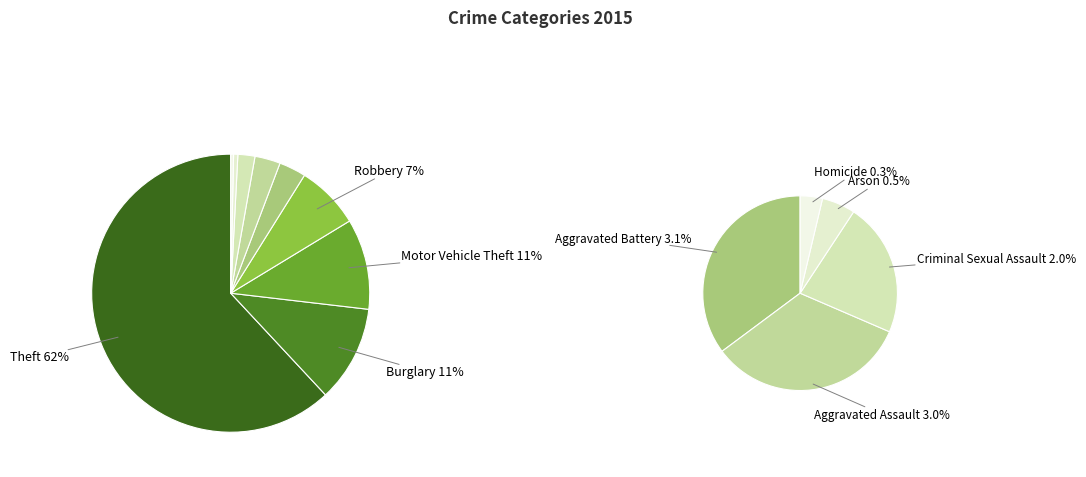

How many slices are in this pie chart?

9